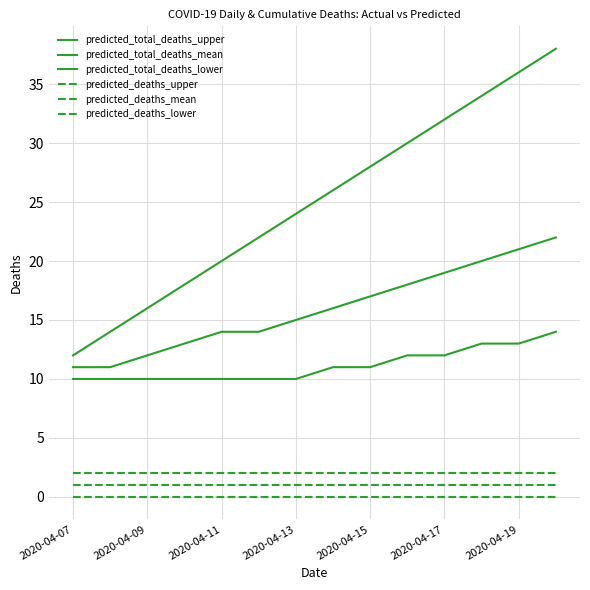

True or false: predicted_deaths_upper and predicted_total_deaths_mean intersect in this chart.

False